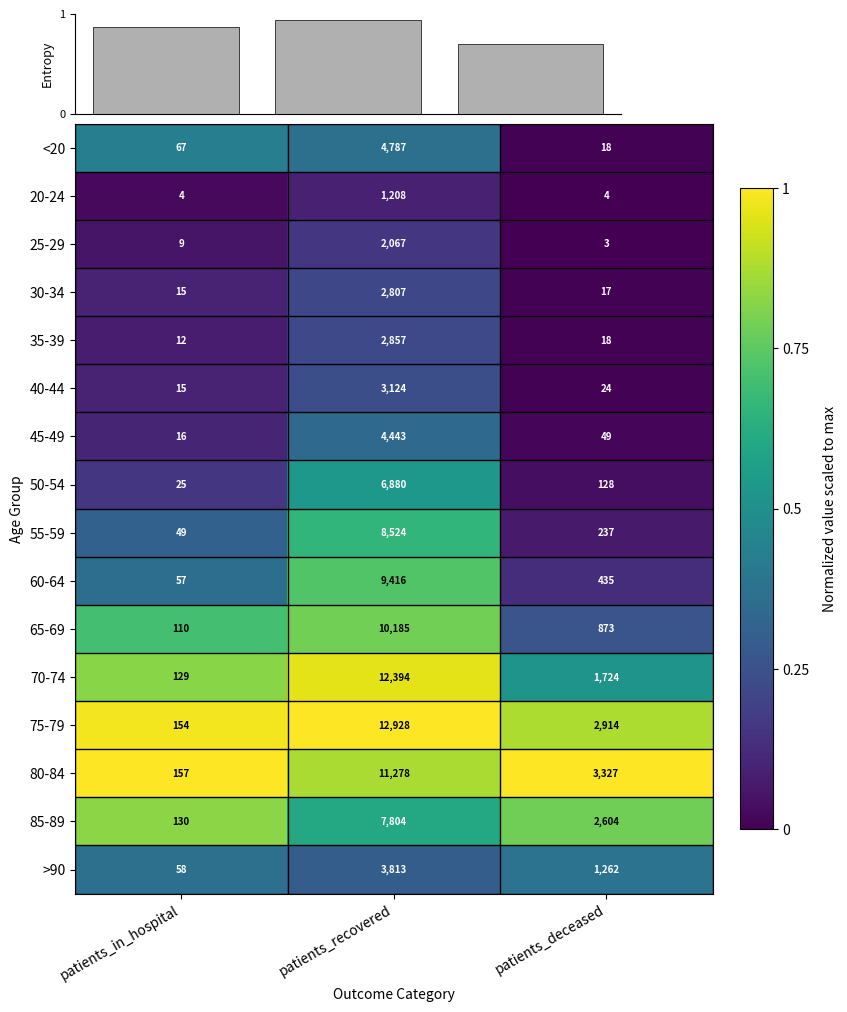

The value of 70-74 at patients_in_hospital is 129. True or false?

True